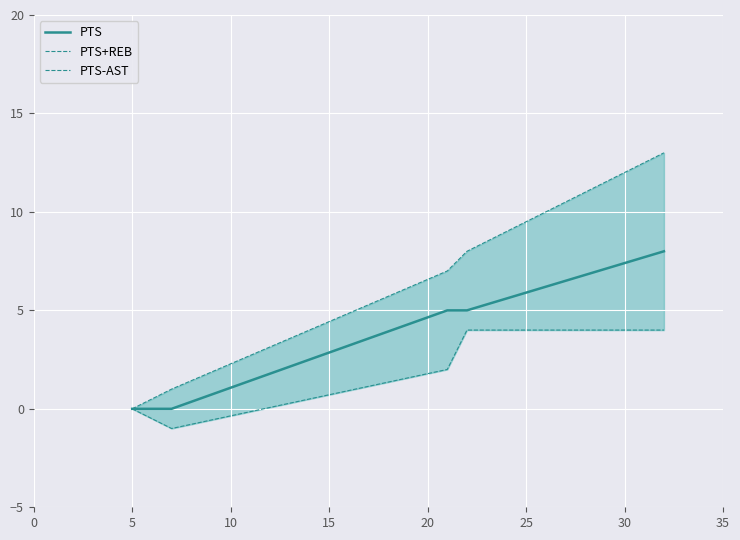

Between 0 and 20, which is larger?

20